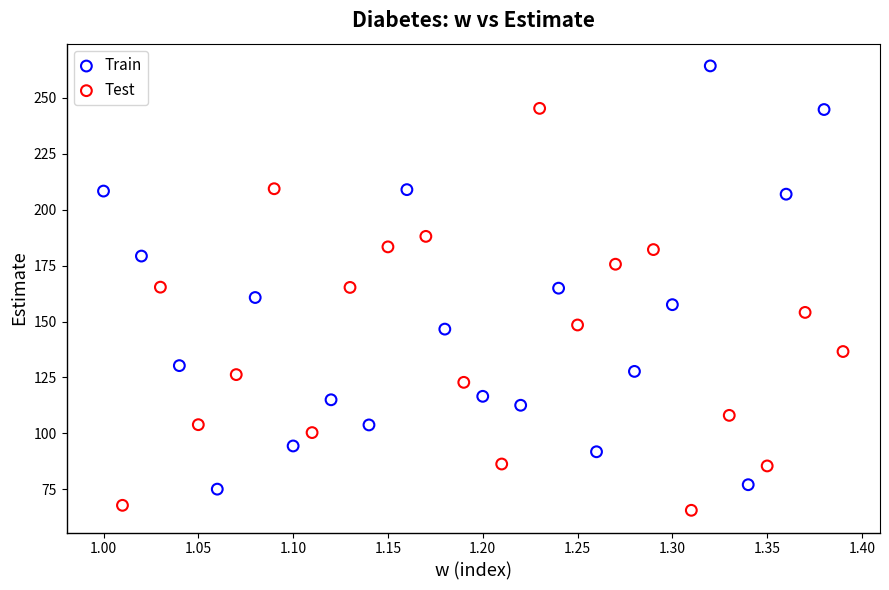

Which series reaches the maximum Y coordinate?

Train